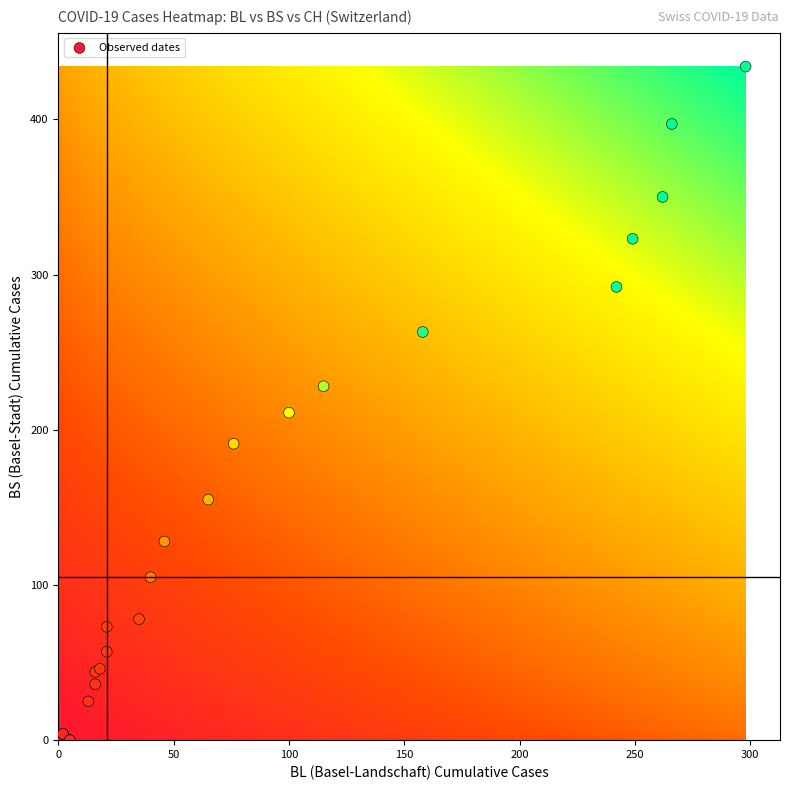

What Y value in the scatter plot is closest to 217?

211